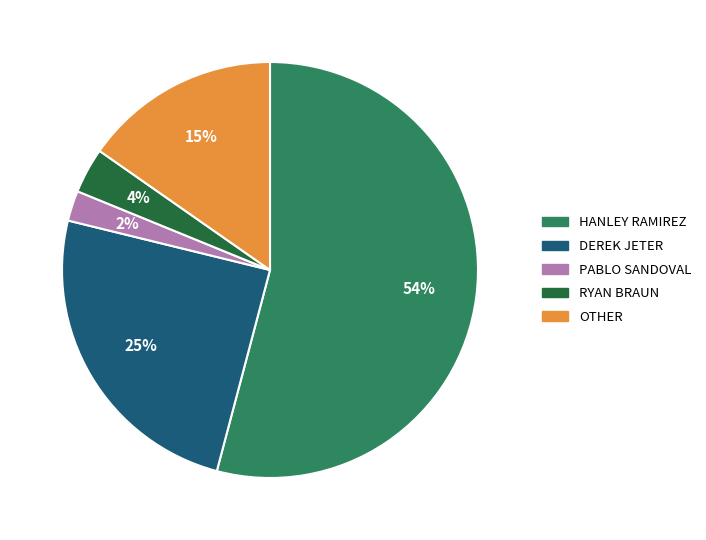

Does any single category account for the majority?

Yes